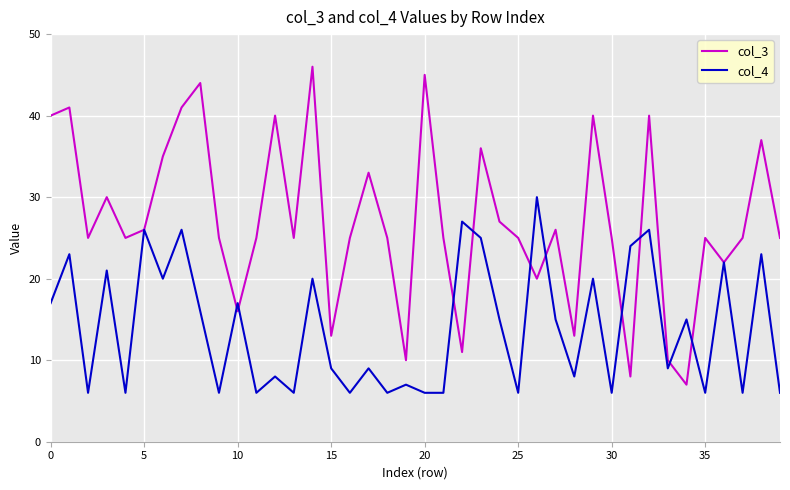

List the series in order of their overall mean, highest first.

col_3, col_4